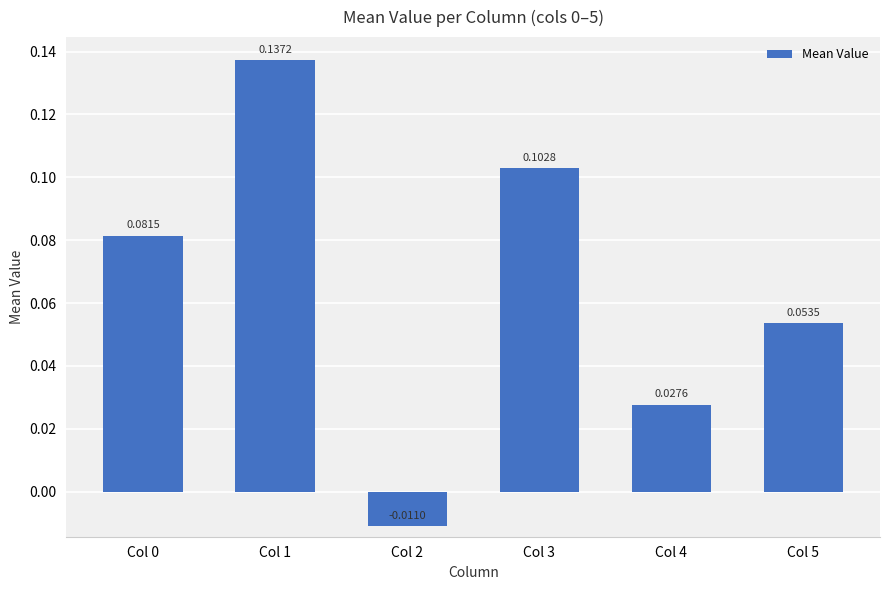

Are the bars horizontal?

No